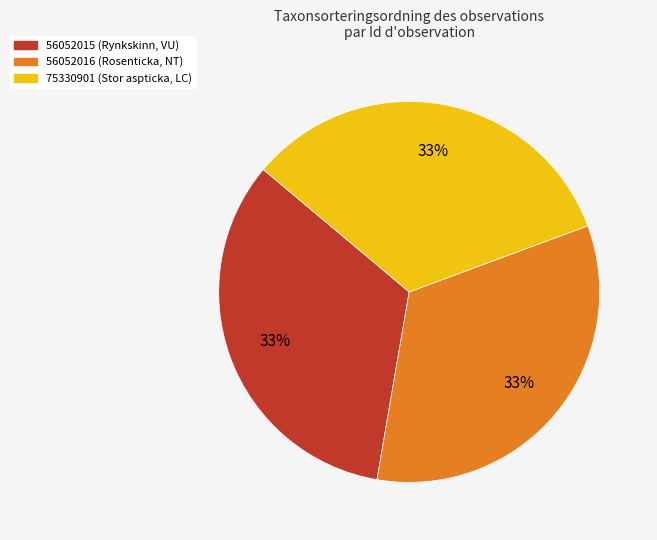

True or false: 56052015 accounts for 33% of the total.

True